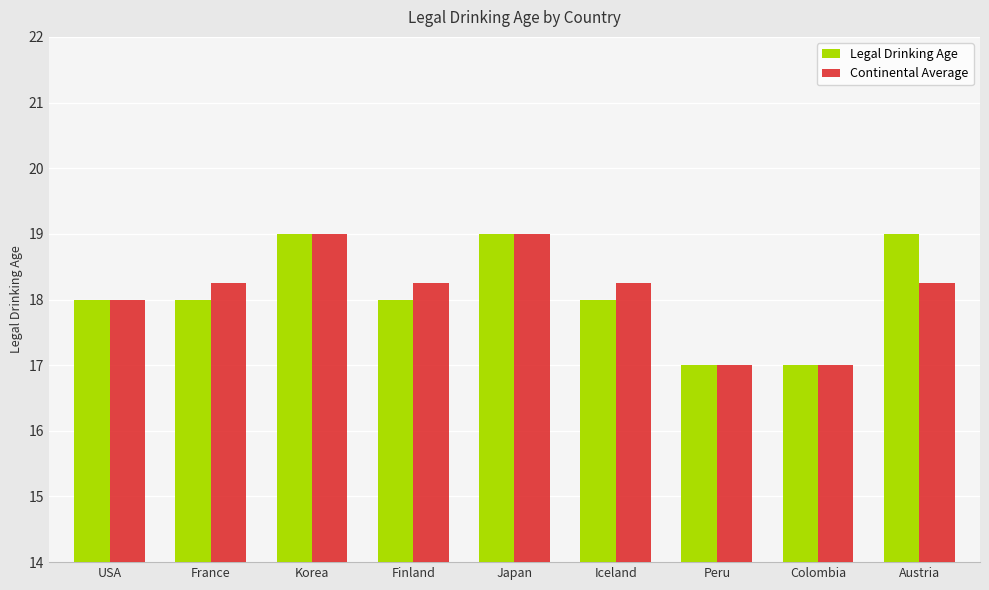

What is the maximum value shown in the chart?

19.0